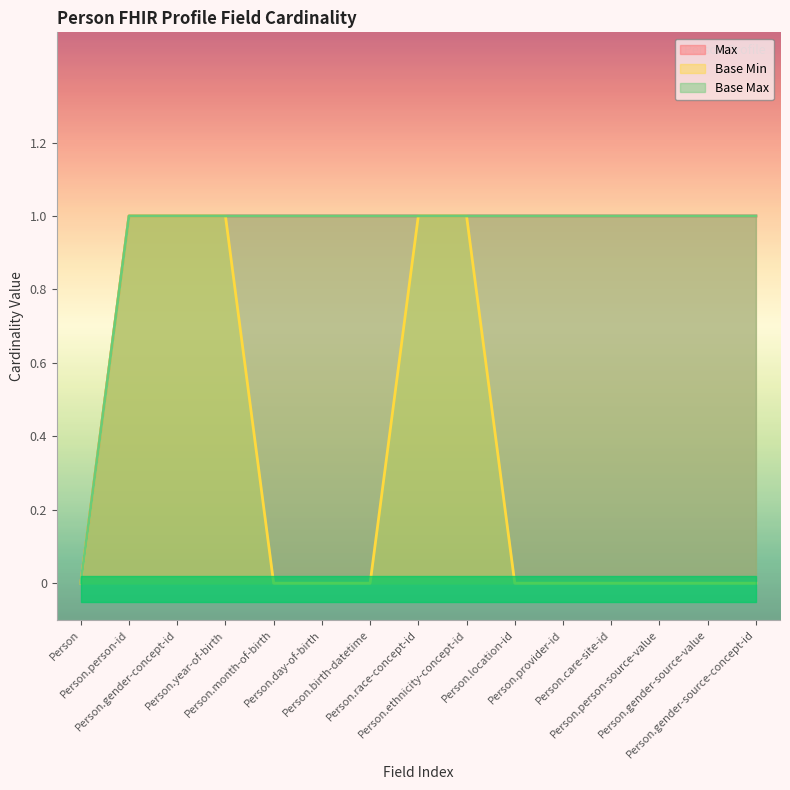

Count the Max values in the range 1 to 2.

14